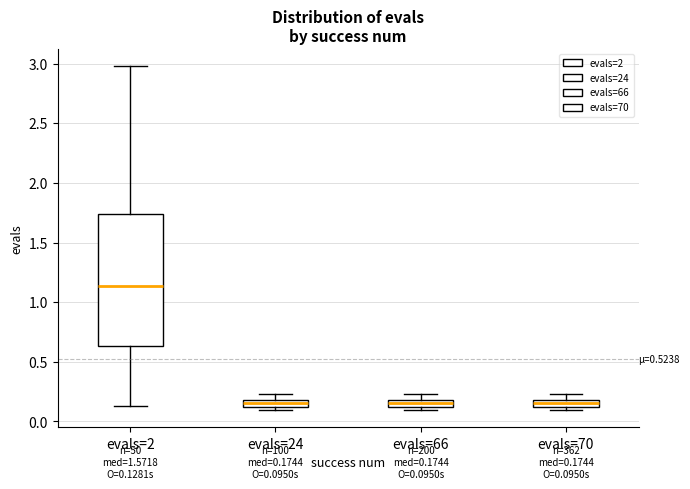

Which box has the highest median line?

evals=2